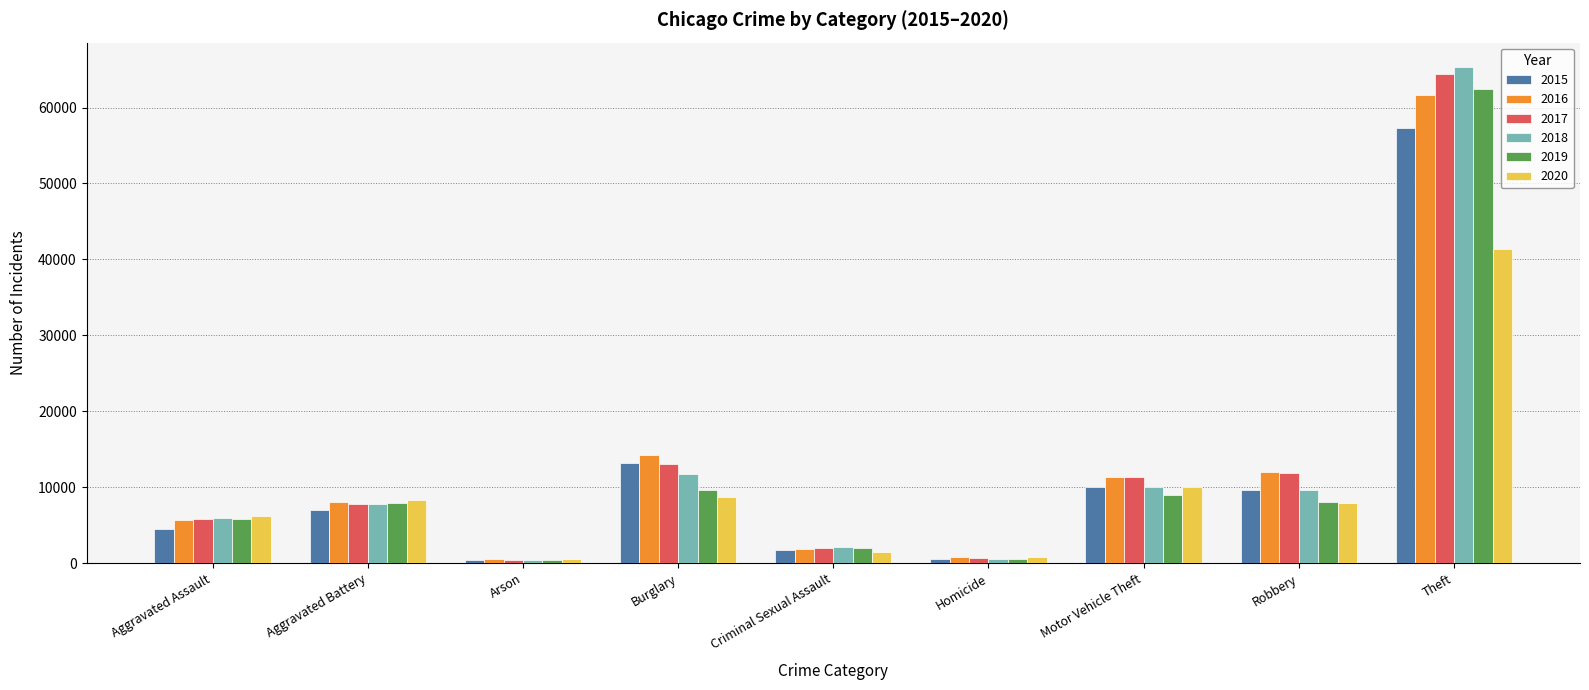

The value of 2015 at Aggravated Assault is 4480. True or false?

True